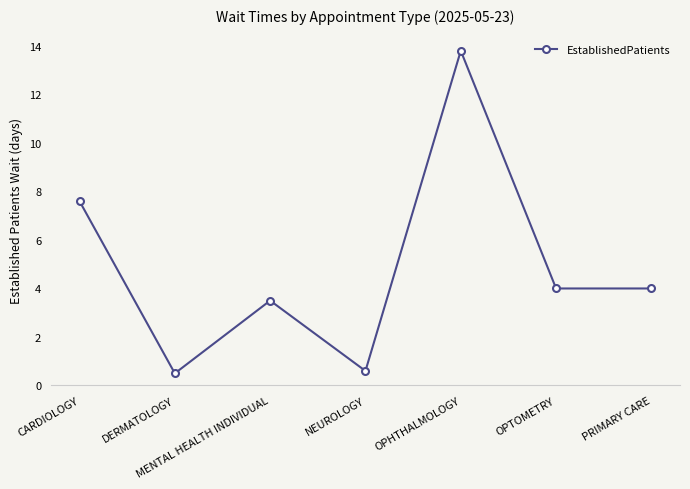

What position from the right is CARDIOLOGY?

7